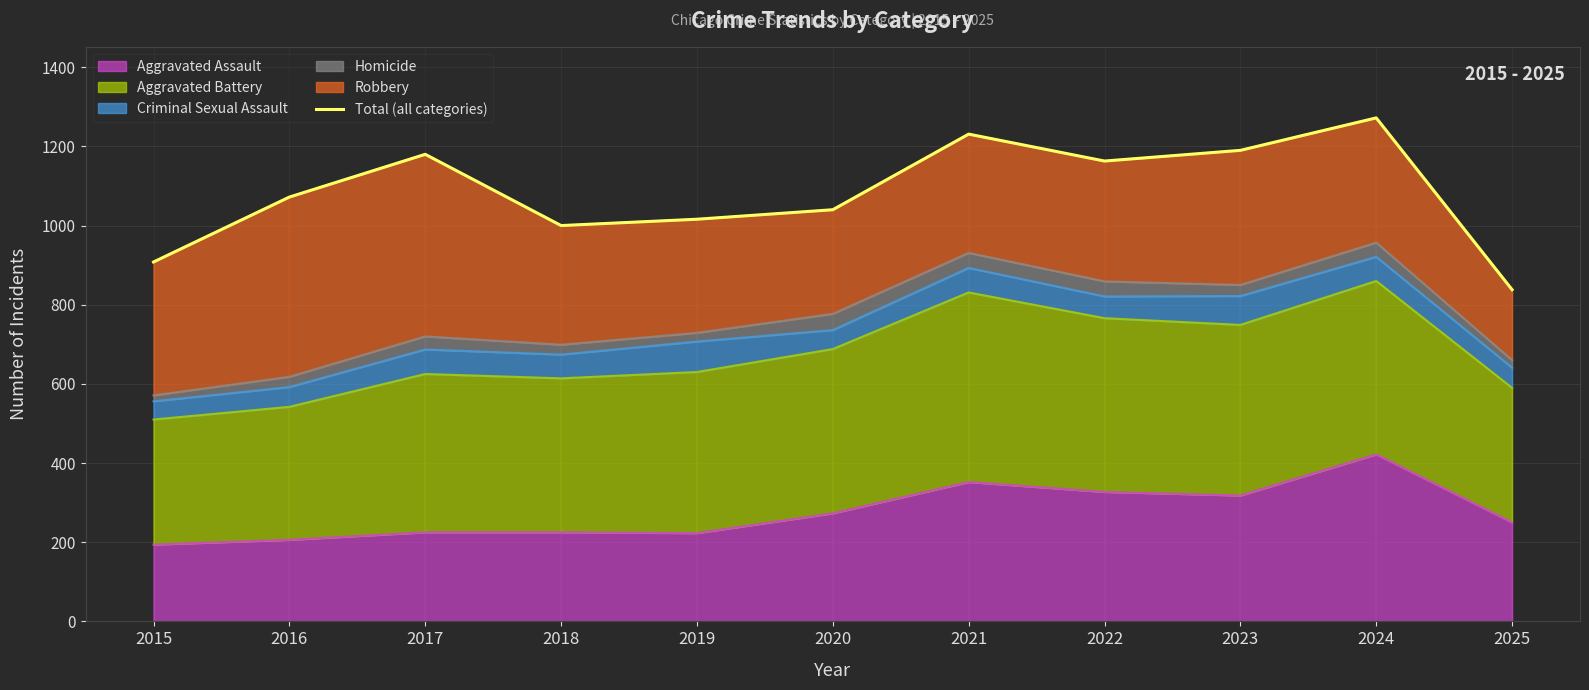

How many values are below 1072?

5